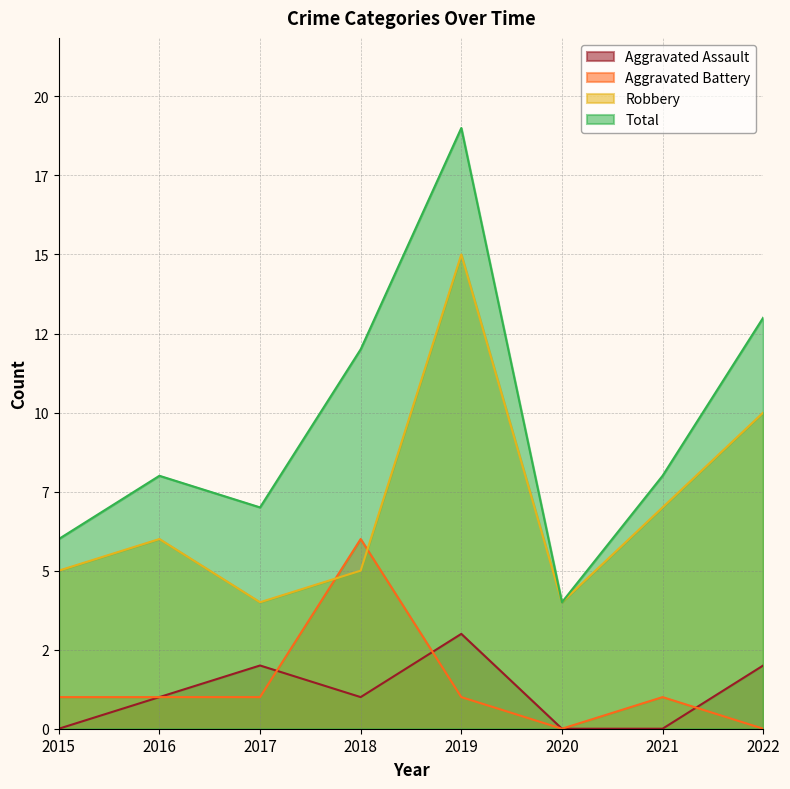

The Robbery series shows 7 at 2021. True or false?

True